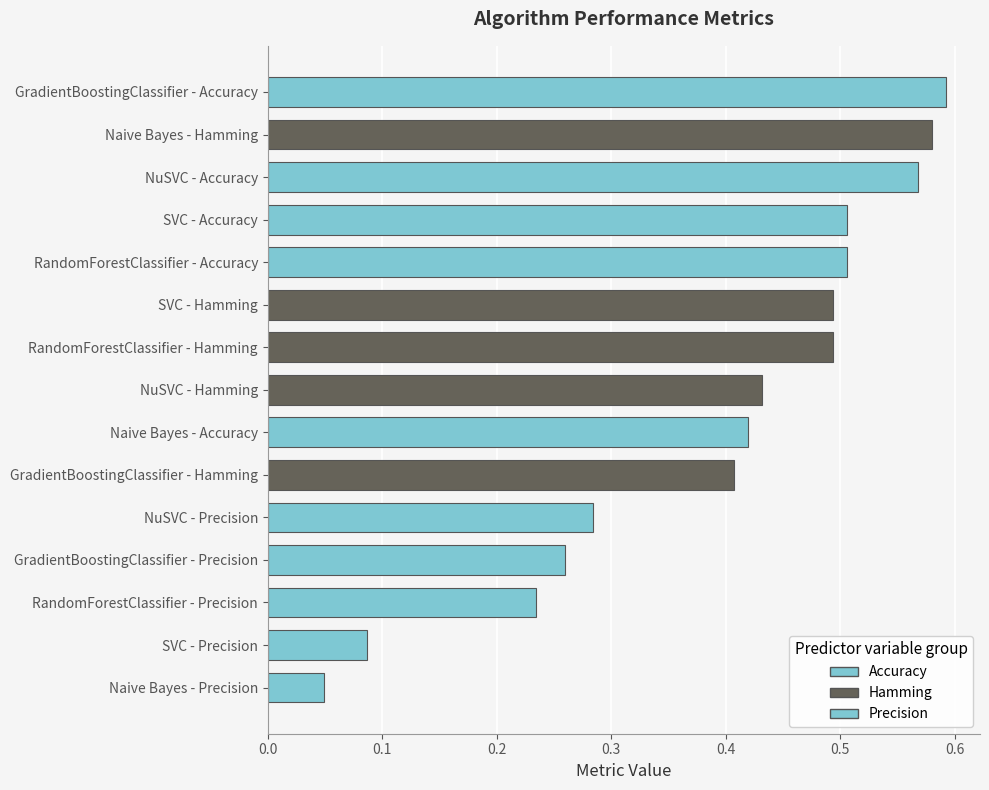

What is the sum of the values at SVC - Hamming and GradientBoostingClassifier - Precision?

0.8